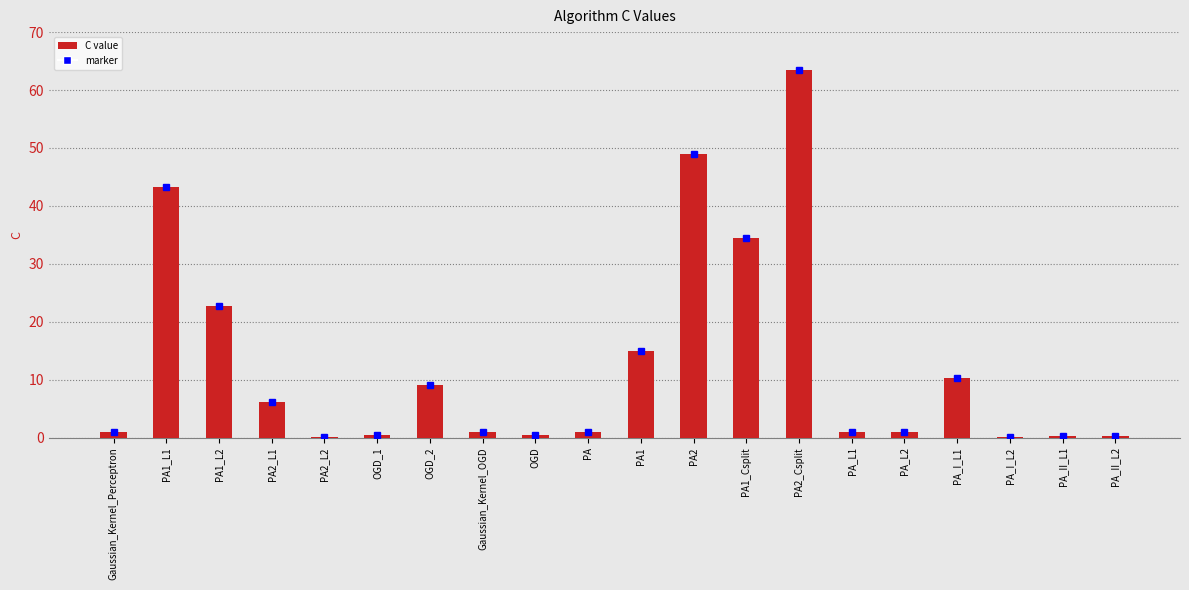

Is it true that the value at PA1 is 24.7?

False